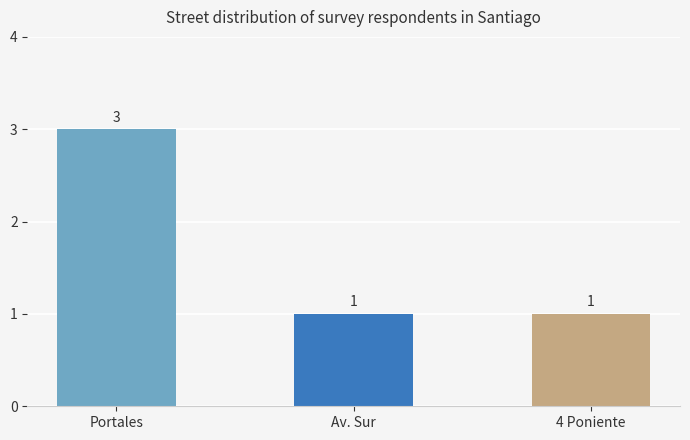

What is the ratio of the value at 4 Poniente to the value at Portales?

0.3